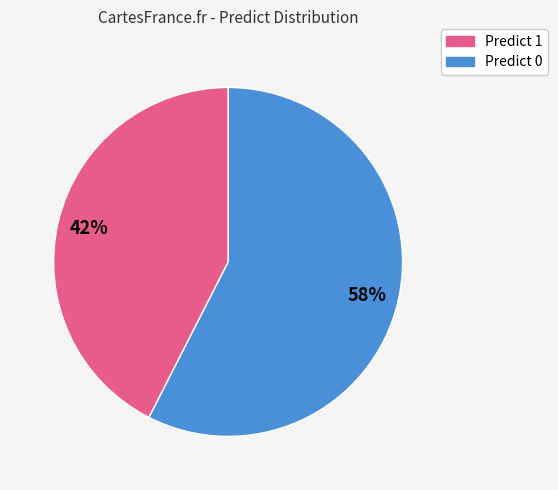

To the nearest percent, what is the average slice percentage?

50%